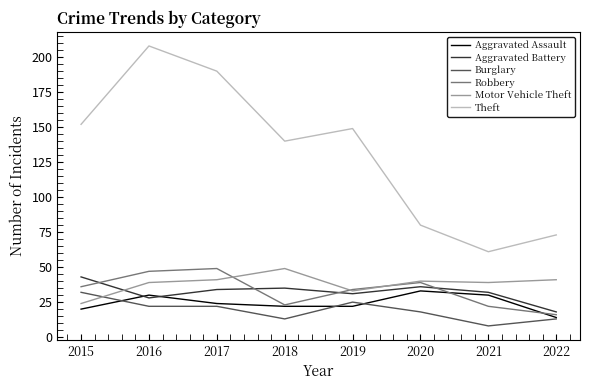

Where is the first local maximum for Motor Vehicle Theft?

2018